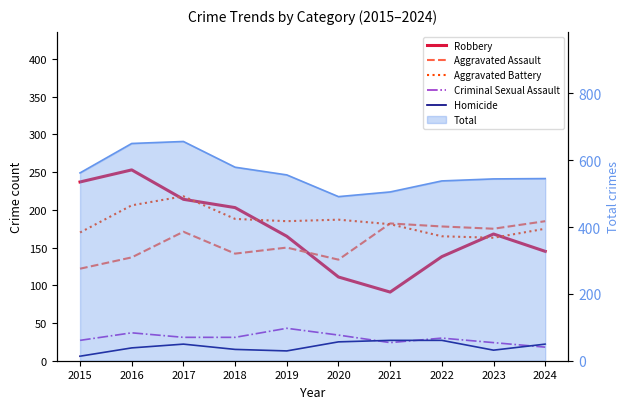

How many values in the Robbery series are below 168?

5